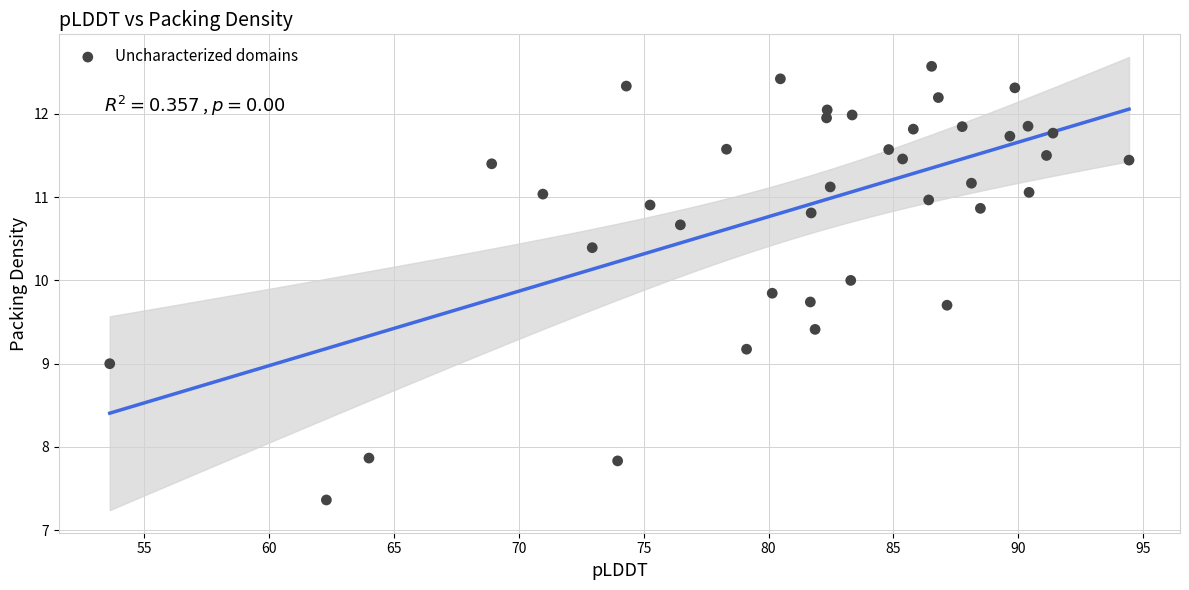

What is the range of Y values (max minus min)?

5.2